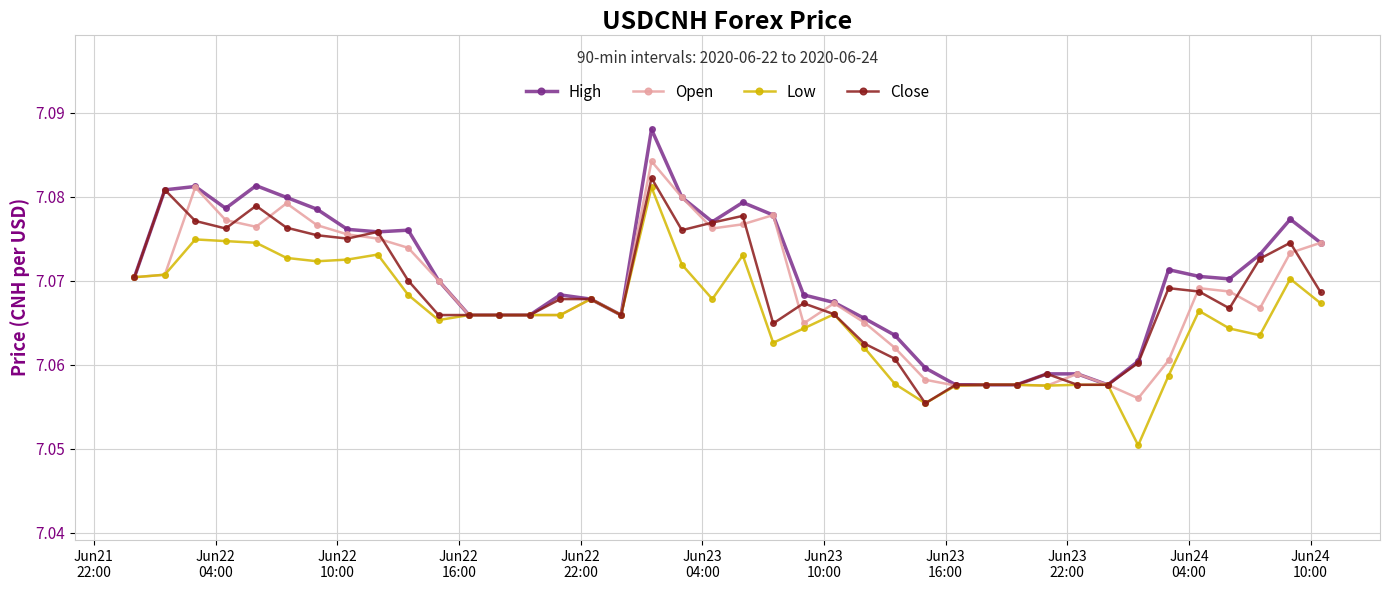

Is this an area chart (filled region under the line)?

No